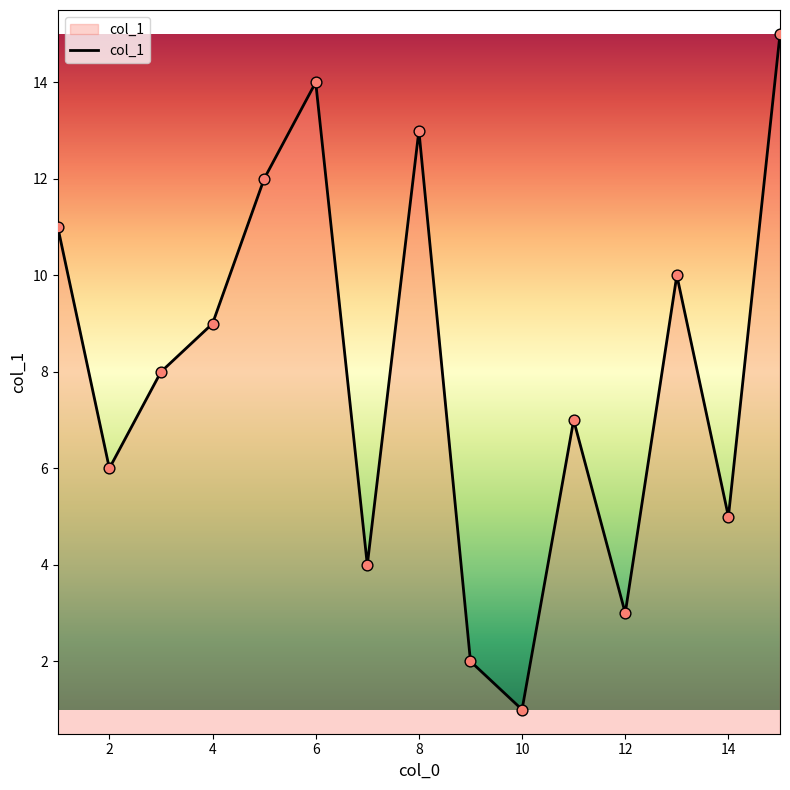

What is the difference between the maximum and minimum values?

14